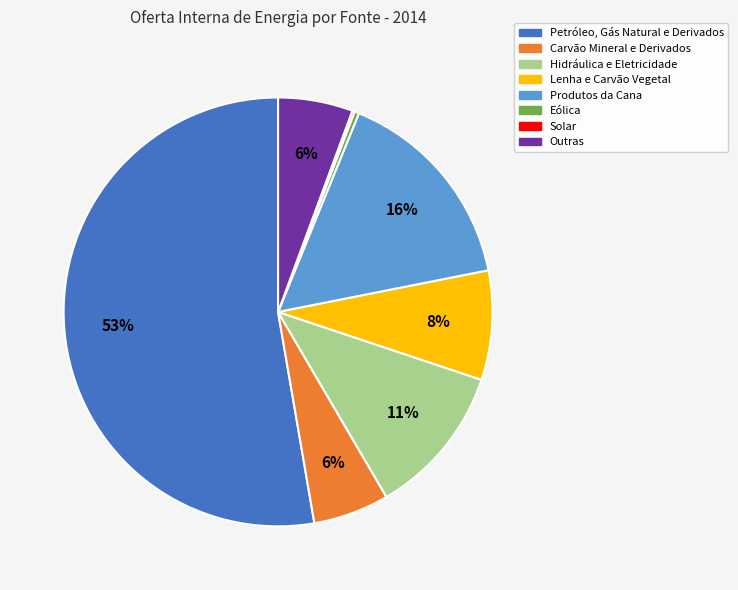

What is the largest slice in the pie chart?

Petróleo, Gás Natural e Derivados